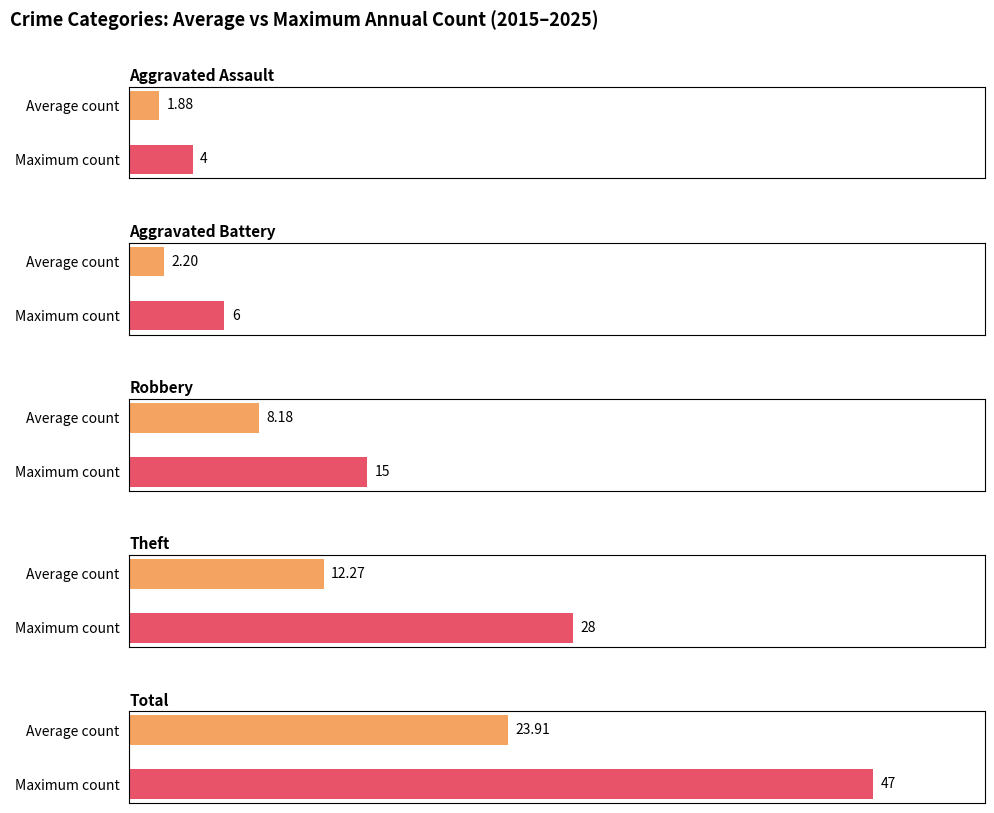

What is the value of the Total bar at the 4th from the left?

23